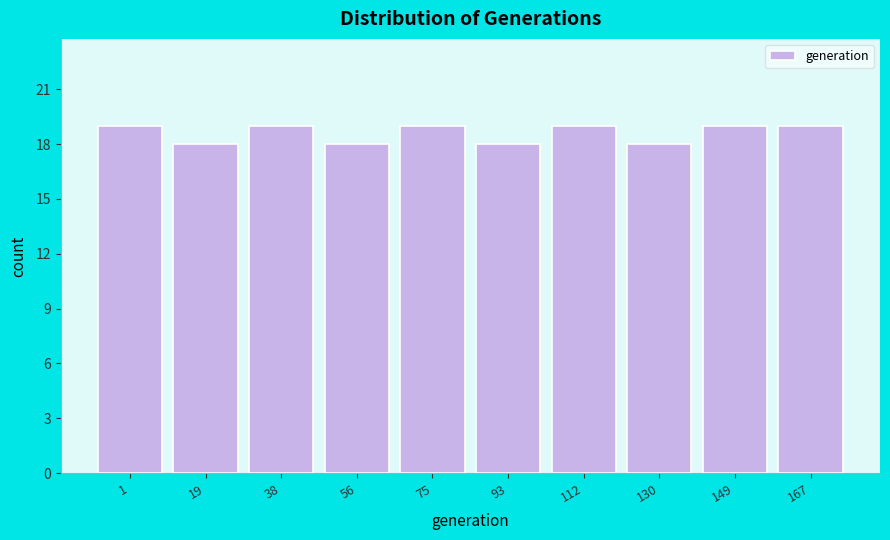

Reading left to right, extract all data points from this chart.

1=19	19=18	38=19	56=18	75=19	93=18	112=19	130=18	149=19	167=19